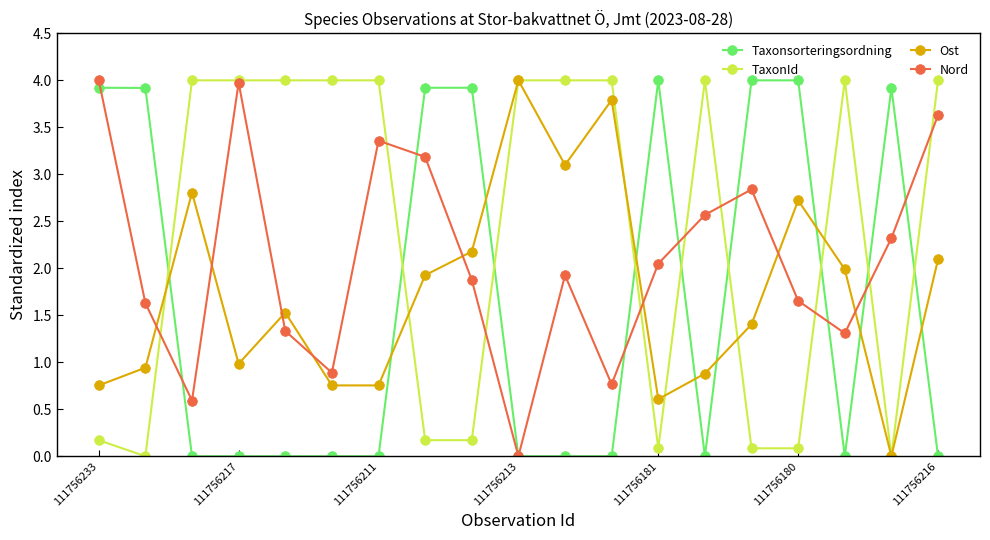

How many intersections are there between Taxonsorteringsordning and Ost?

9